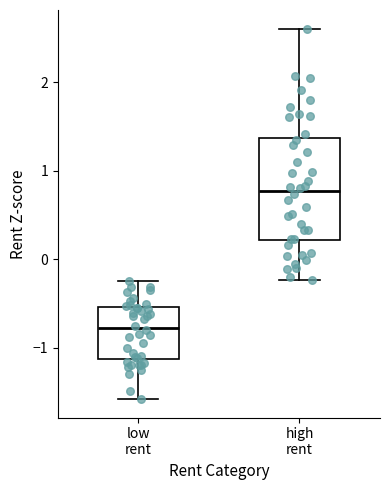

Reading left to right, transcribe this box plot: for each box, give where its median line is, the range the box spans, and where its two whiskers end, as read against the y-axis. The values are not printed on the chart, so give them approximately, as read against the axis.

low rent: median -0.8, box -1.1 to -0.5, whiskers -1.6 to -0.3
high rent: median 0.8, box 0.2 to 1.4, whiskers -0.2 to 2.6